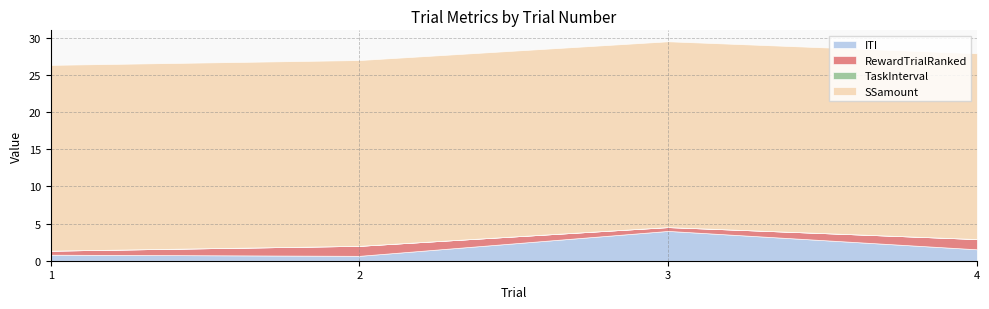

Reading left to right, extract all data points from this chart.

ITI: 0.8	0.7	4.0	1.5
RewardTrialRanked: 0.5	1.3	0.5	1.4
TaskInterval: 0.0	0.0	0.0	0.0
SSamount: 25.0	25.0	25.0	25.0